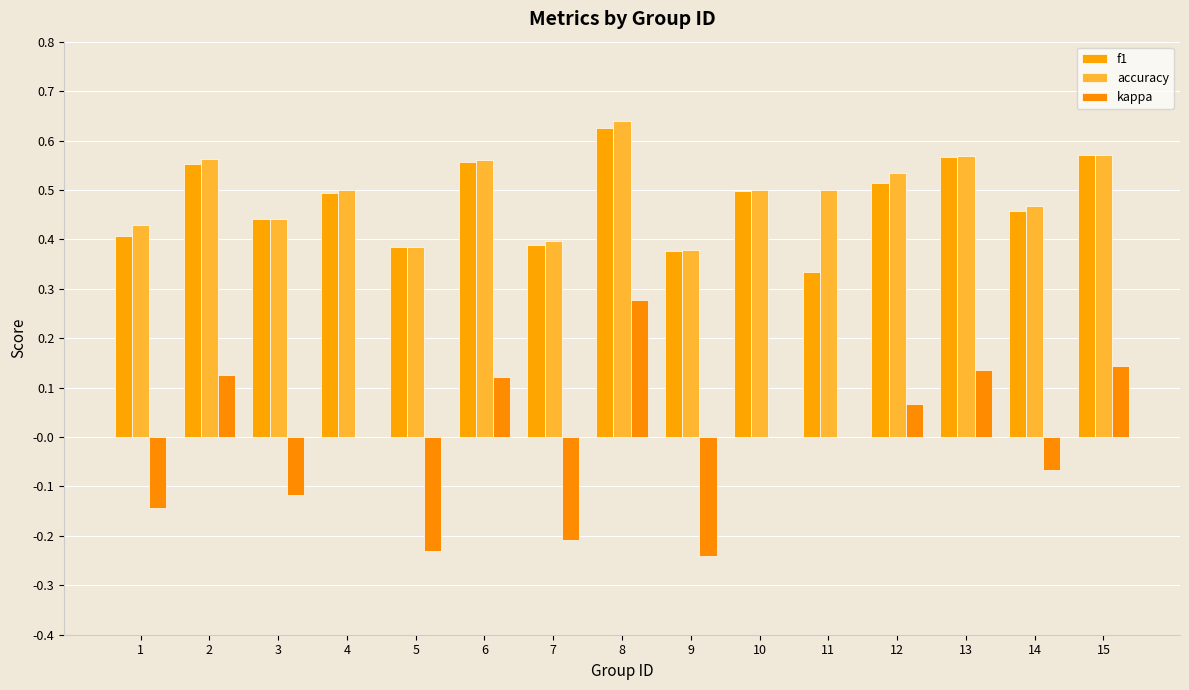

True or false: f1 has a value of 0.5 at 4.

True